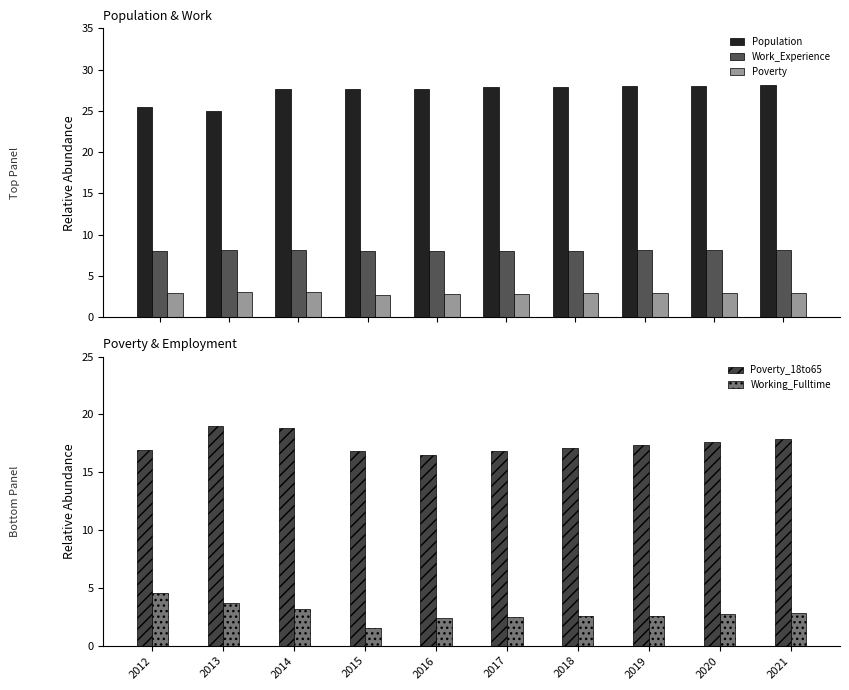

What is the difference between the maximum and second lowest values in the Population series?

2.7